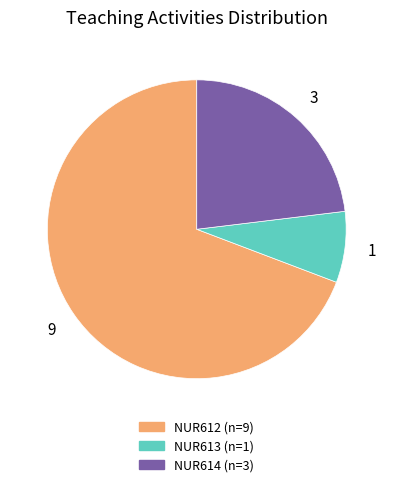

Does any single category account for the majority?

Yes